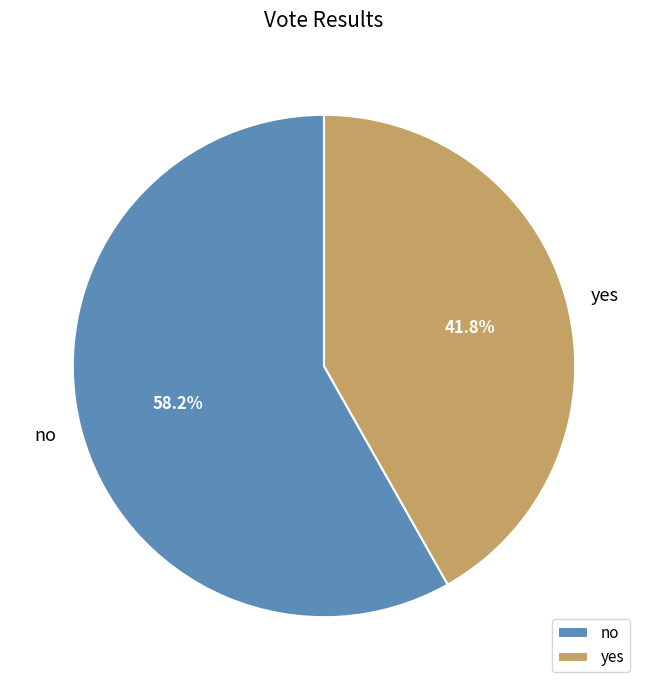

To the nearest percent, what portion does no represent?

58%